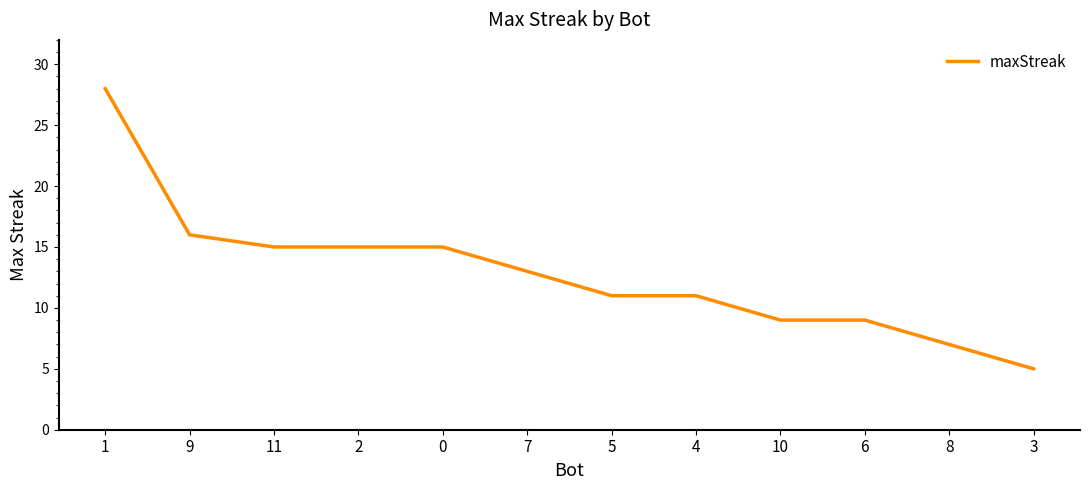

What is the smallest value displayed?

5